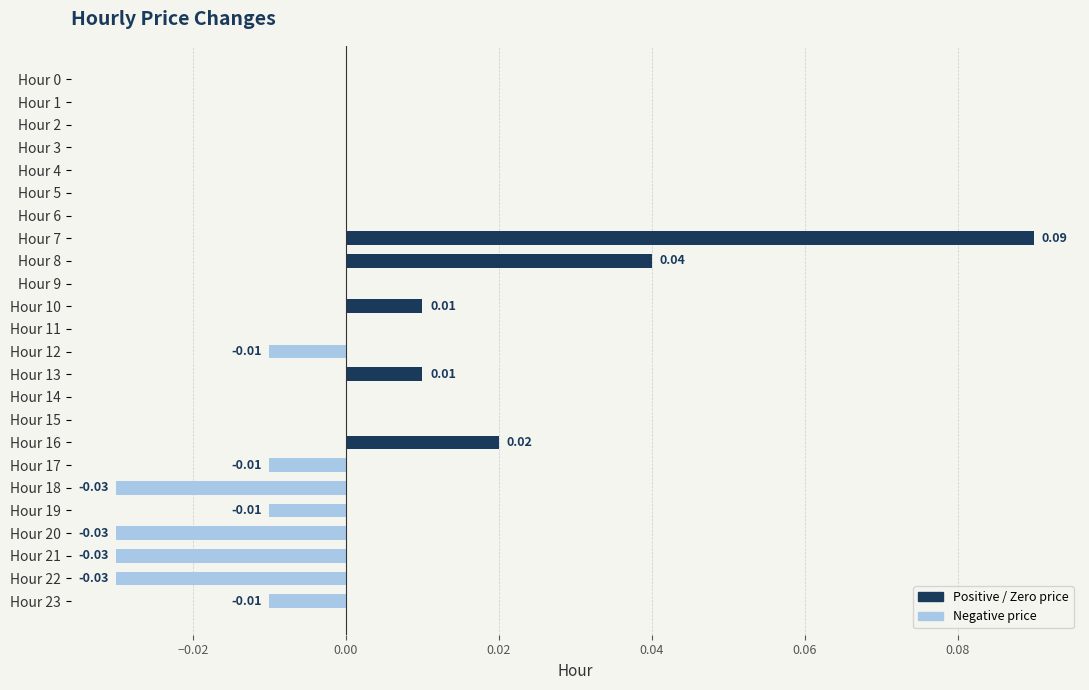

Which has a higher value, Hour 8 or Hour 17?

Hour 8